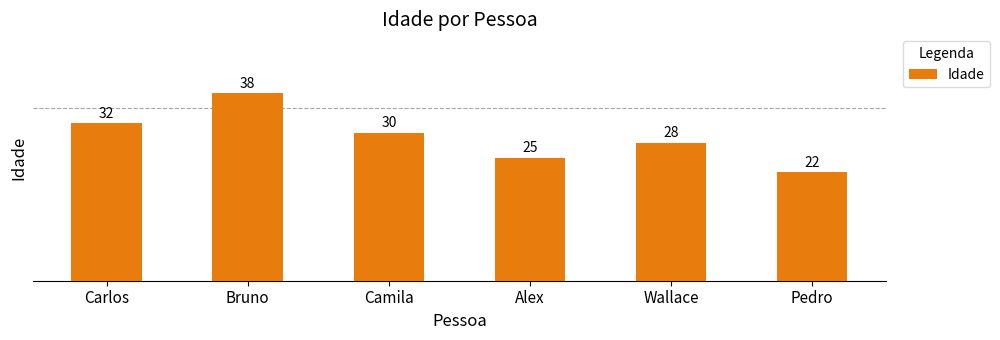

How many values are between 25 and 32?

4